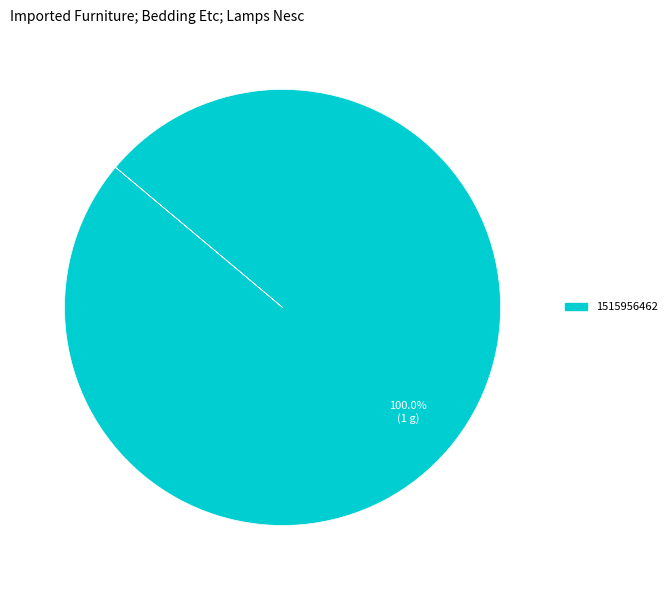

Is there any slice that represents more than half of the pie?

Yes